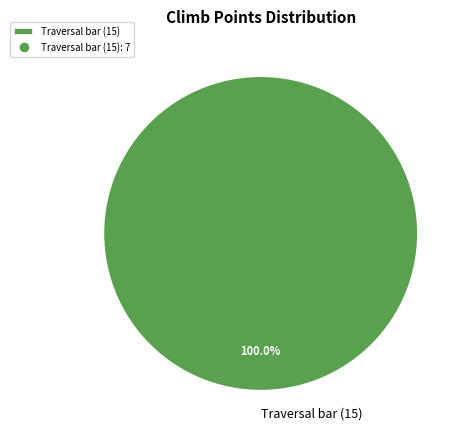

Rank the categories by value from lowest to highest.

Traversal bar (15)